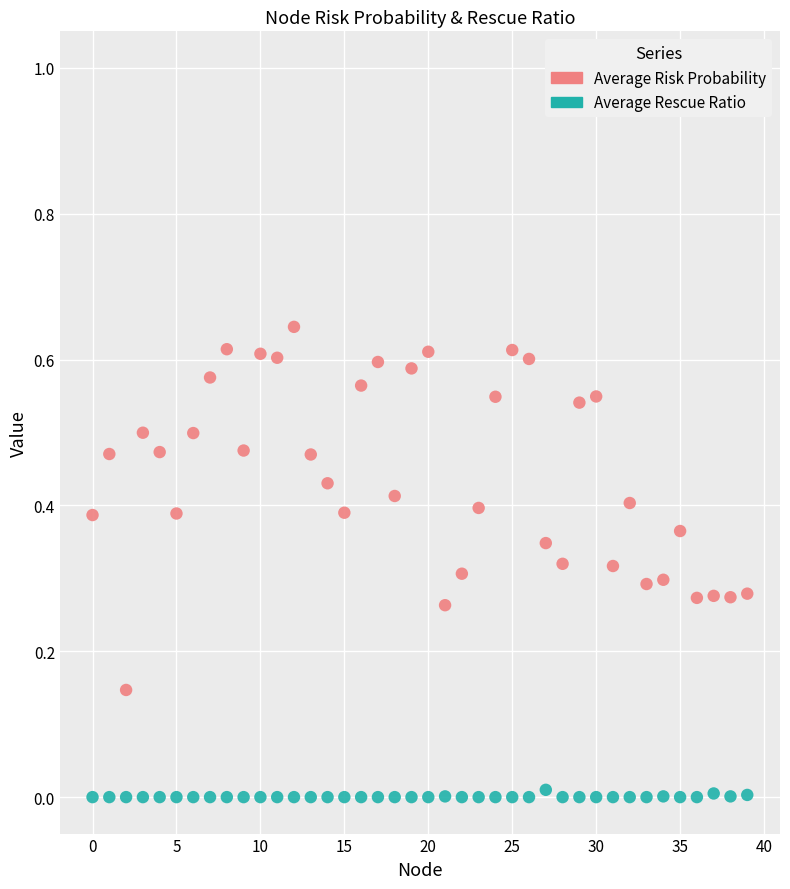

Which series has the widest spread of Y values?

Average Risk Probability